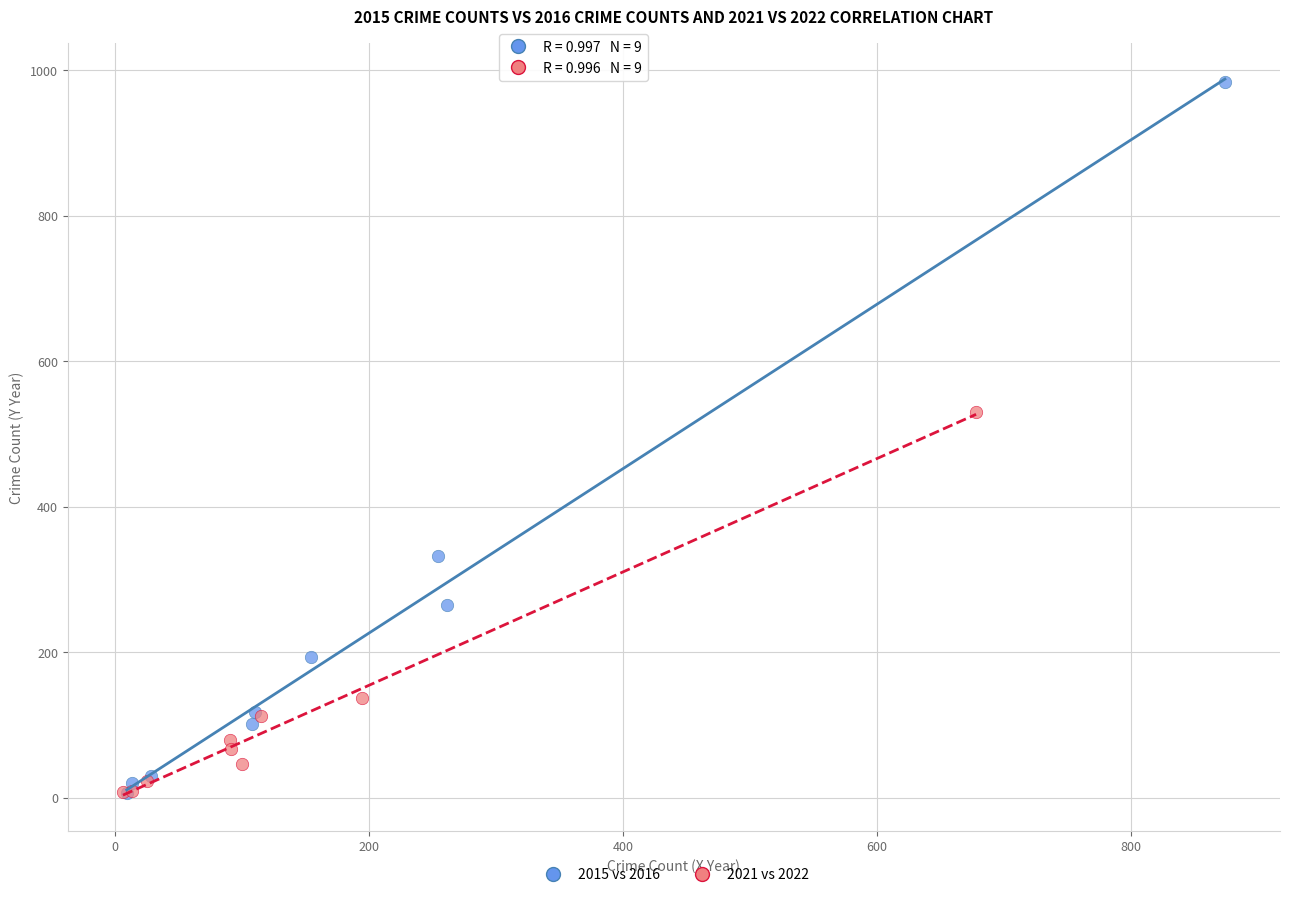

Which series has the widest spread of Y values?

2015 vs 2016